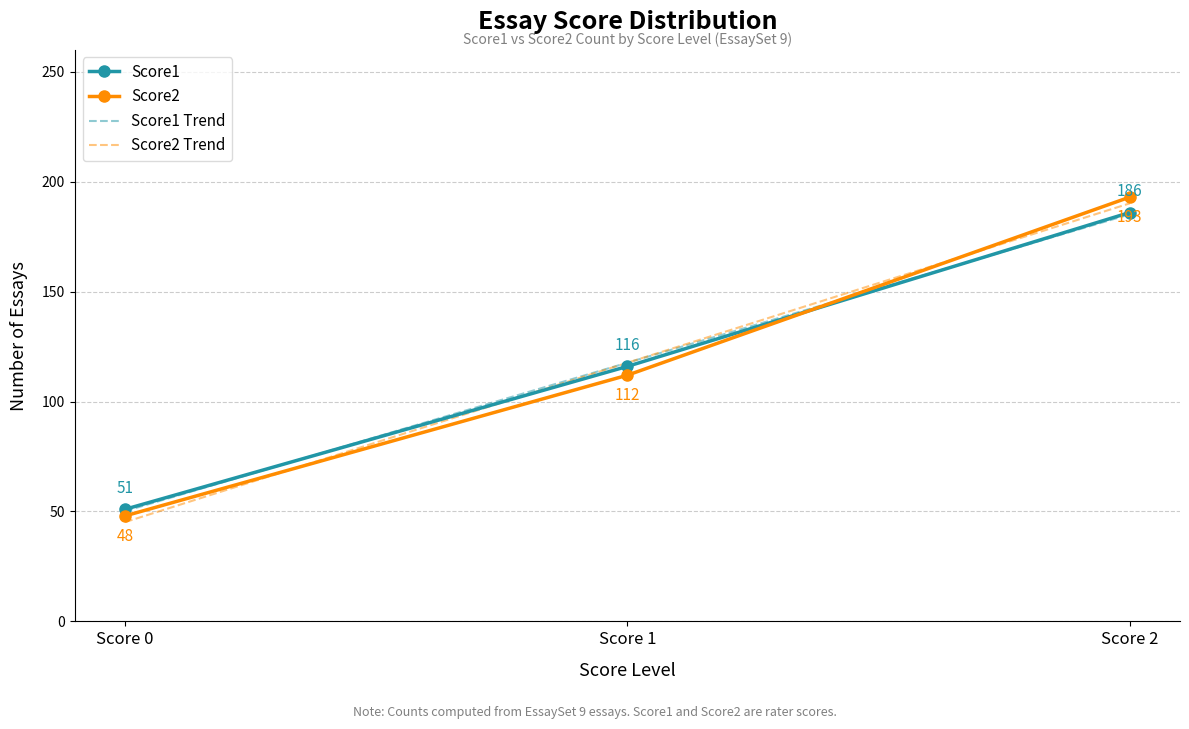

What are all the series names shown in the legend?

Score1, Score2, Score1 Trend, Score2 Trend